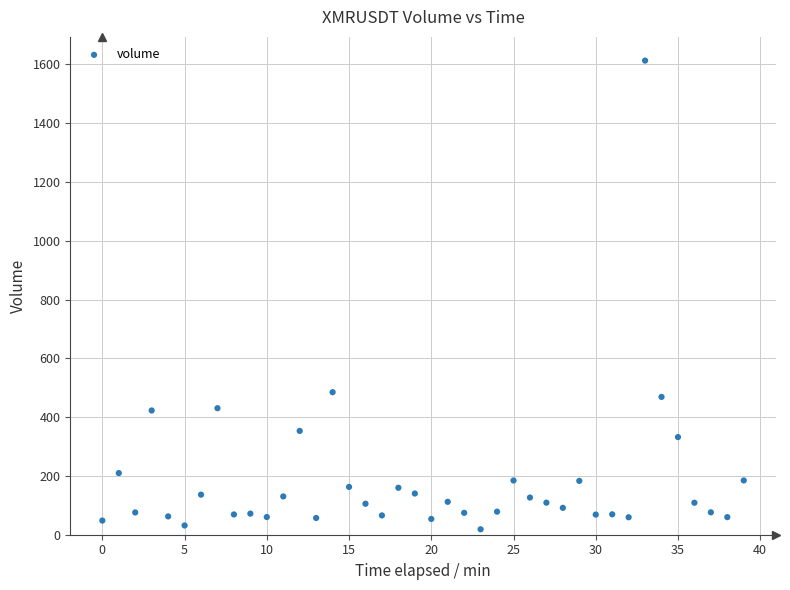

What is the range of Y values (max minus min)?

1594.2